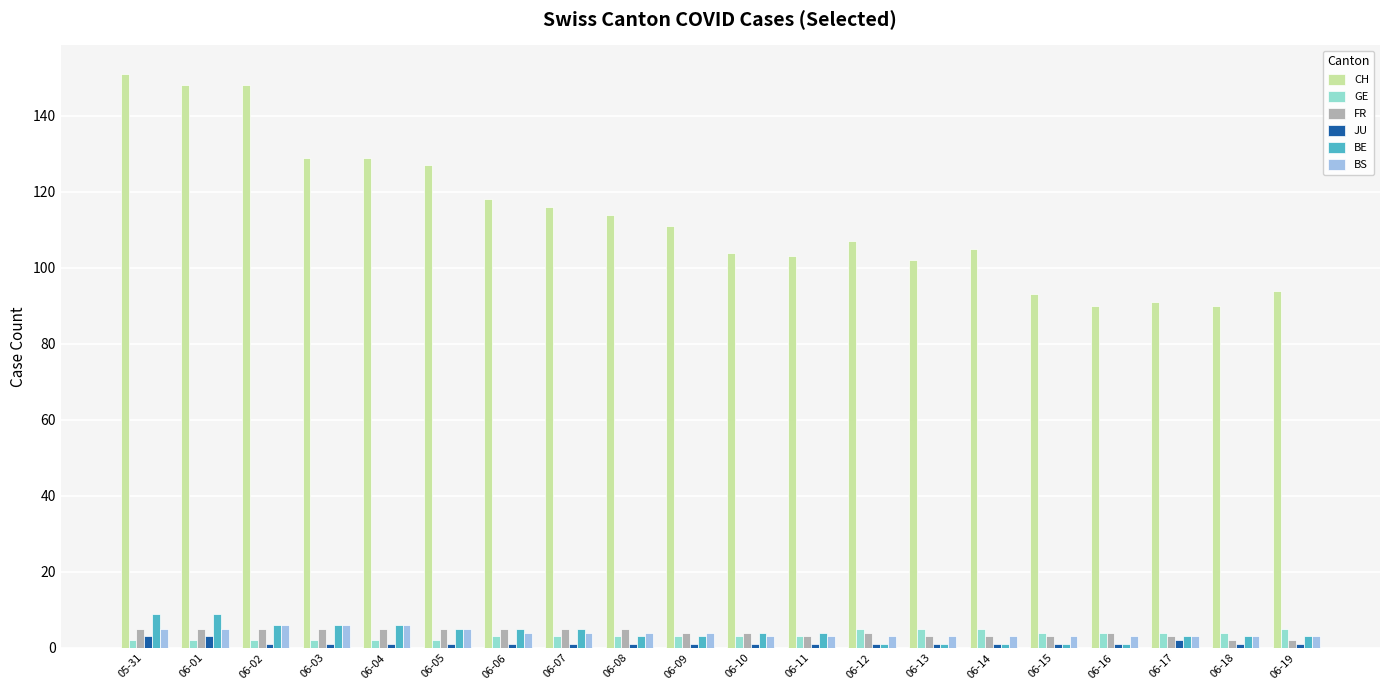

Is it true that BS equals 3 at 06-11?

True